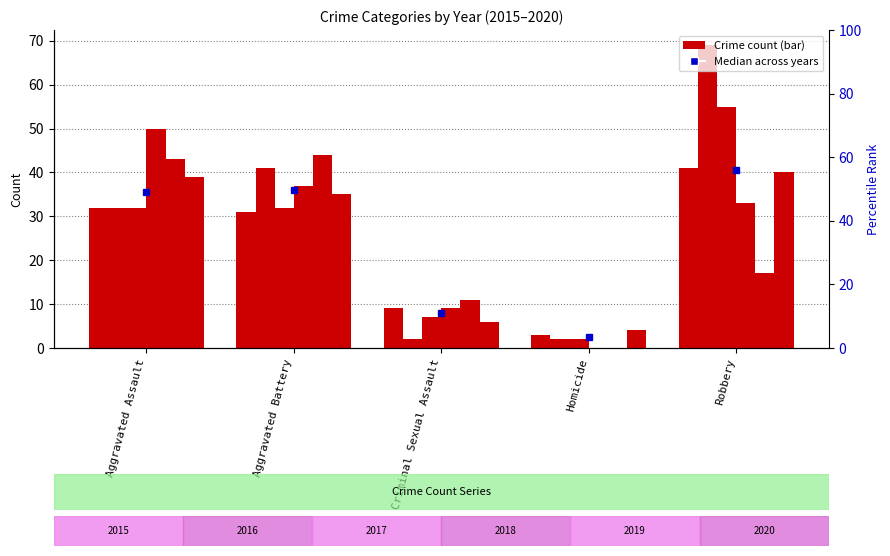

What is the difference between the highest and lowest values at Homicide?

4